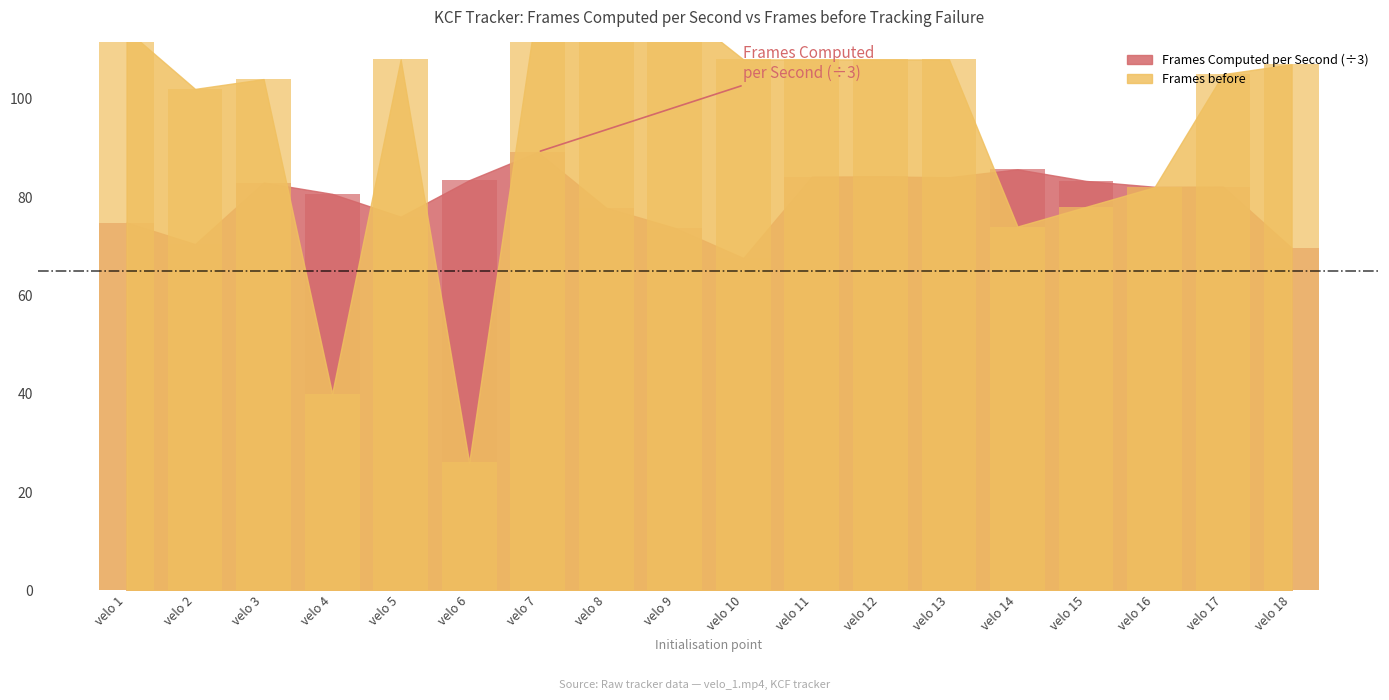

Reading left to right, transcribe all the data shown in this chart.

Frames Computed per Second: 74.8	70.4	83.0	80.6	76.0	83.4	89.2	77.8	73.7	67.6	84.2	84.2	84.0	85.6	83.3	82.1	82.1	69.7
Frames before: 114.0	102.0	104.0	40.0	108.0	26.0	120.0	123.0	119.0	108.0	108.0	108.0	108.0	74.0	78.0	82.0	105.0	107.0